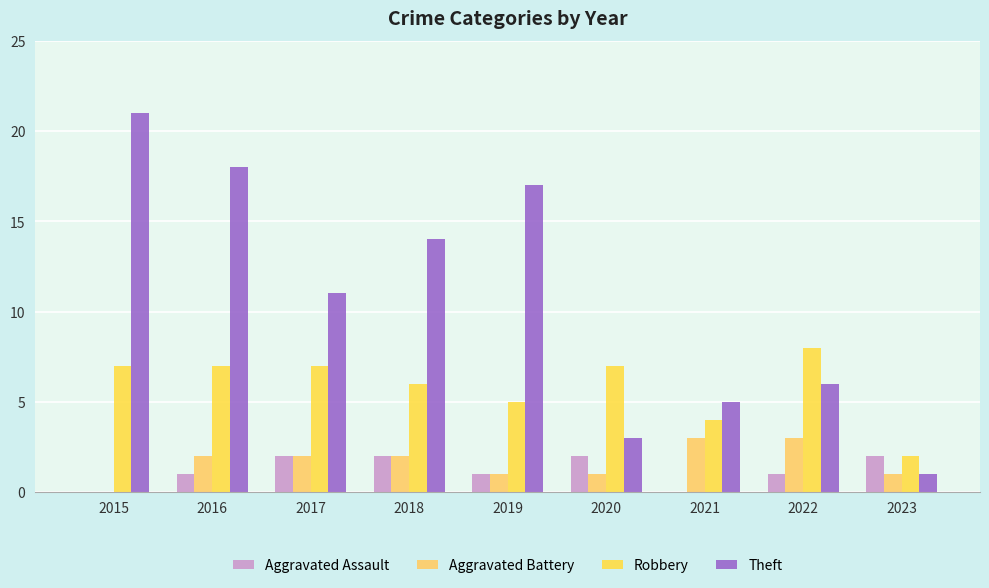

Reading left to right, list all the values displayed in this chart.

Aggravated Assault: 0	1	2	2	1	2	0	1	2
Aggravated Battery: 0	2	2	2	1	1	3	3	1
Robbery: 7	7	7	6	5	7	4	8	2
Theft: 21	18	11	14	17	3	5	6	1